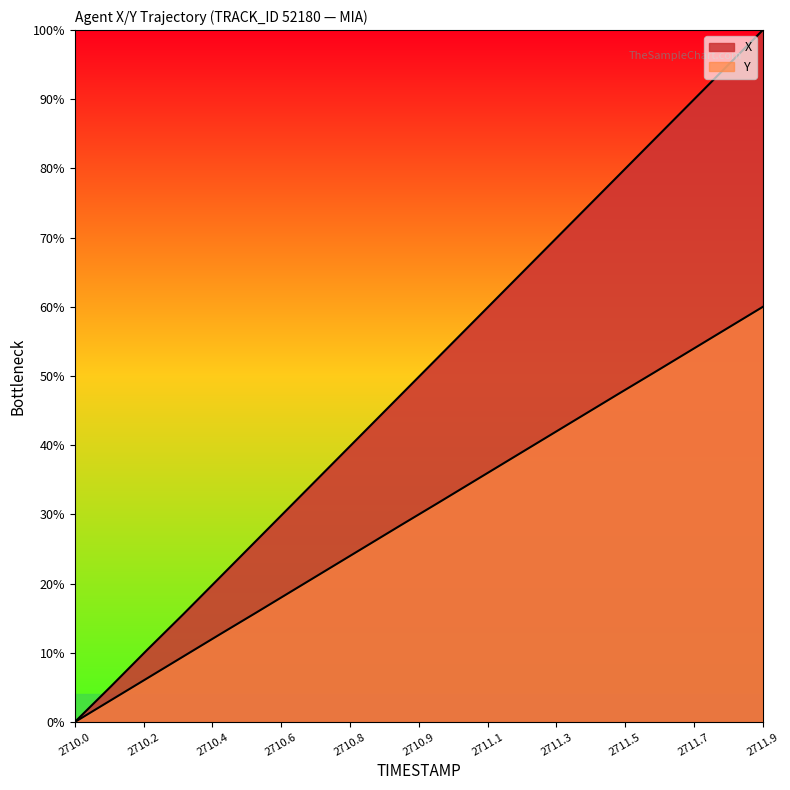

What is the label of the 15th point from the right?

2710.5